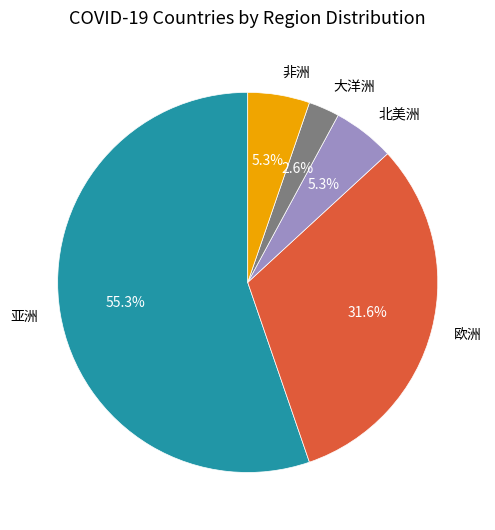

What is the ratio of the value at 大洋洲 to the value at 北美洲?

0.5